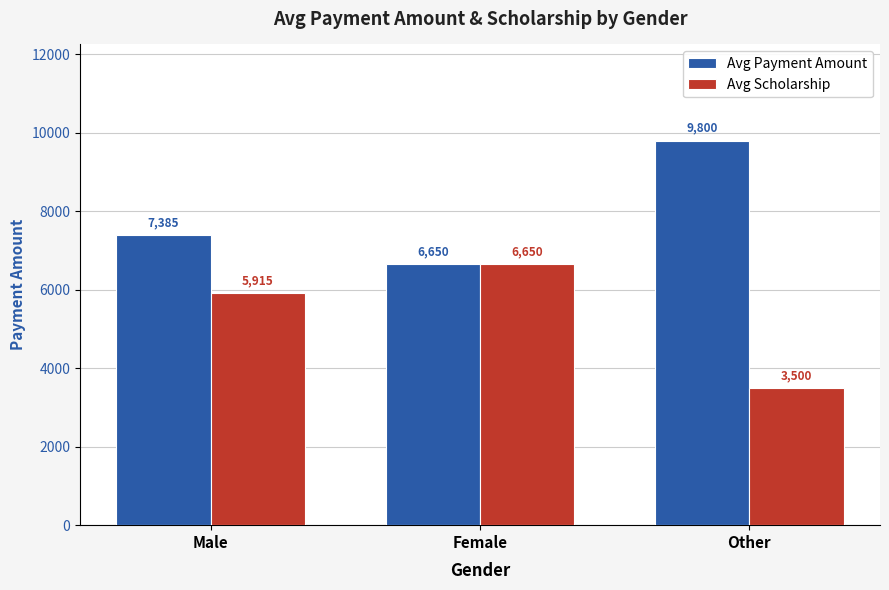

List the series in order of their overall mean, highest first.

Avg Payment Amount, Avg Scholarship